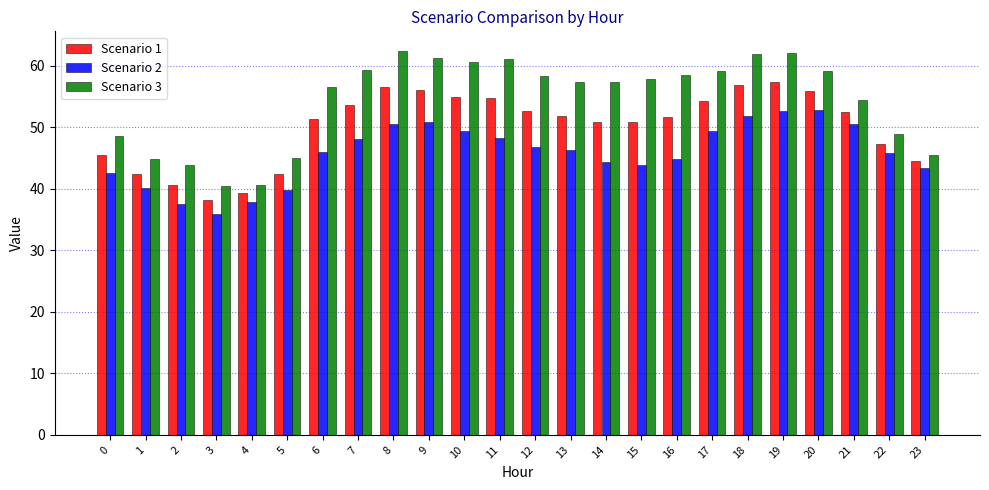

What value does the Scenario 1 series have at 13?

51.8